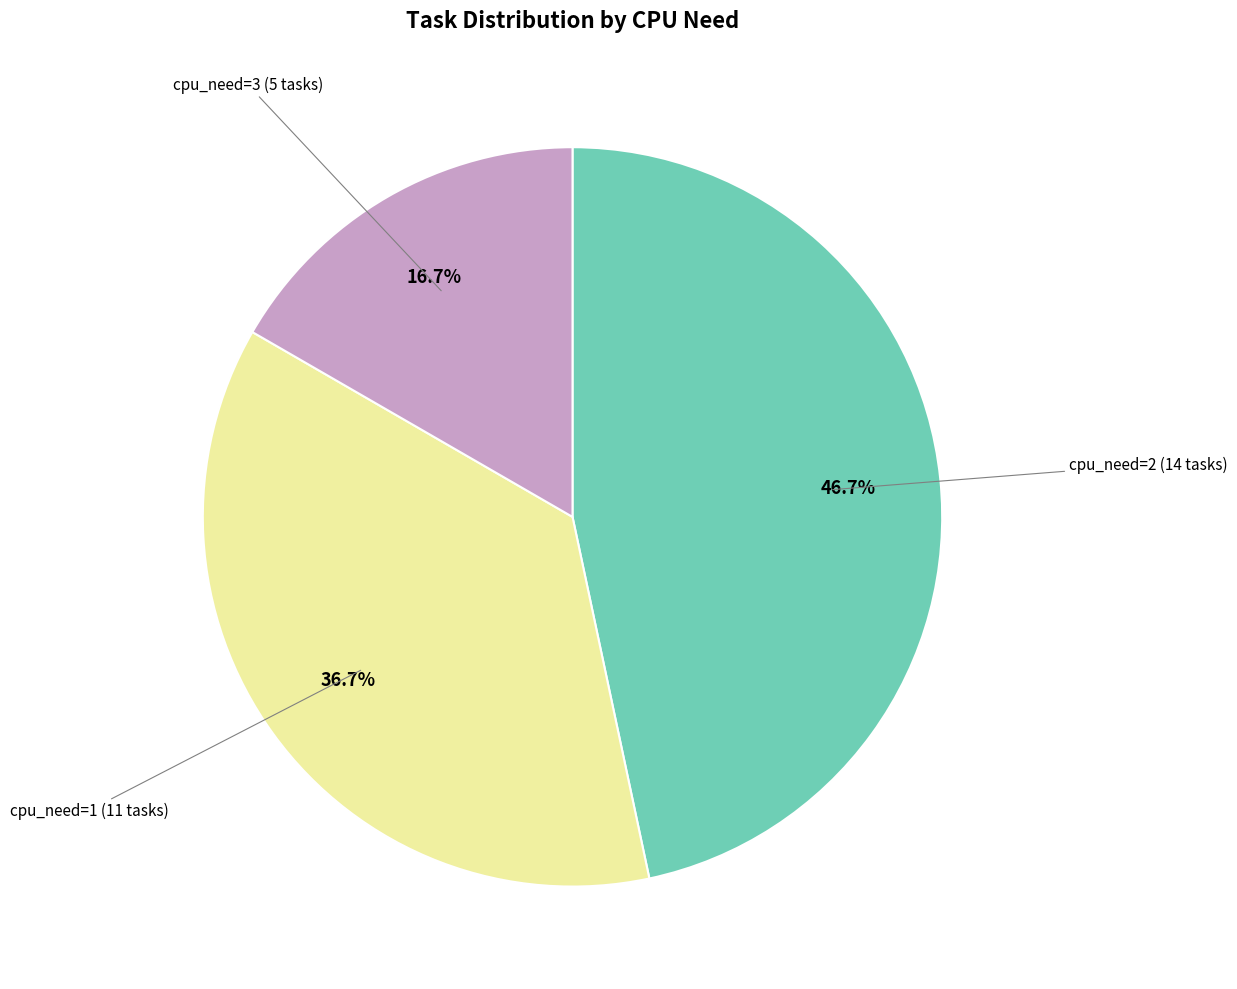

Combined, what portion of the pie is cpu_need=3 and cpu_need=2?

63.3%